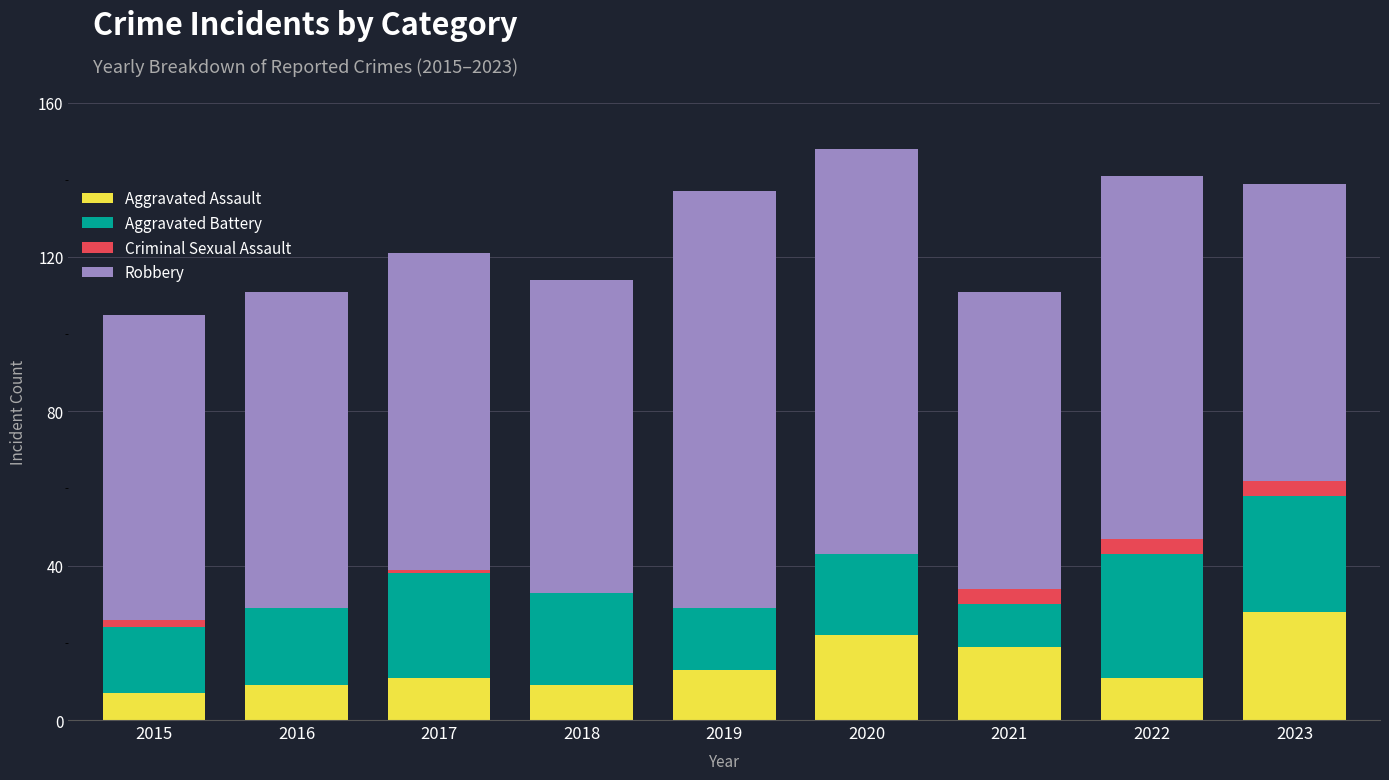

What is the average value of the Aggravated Battery series?

22